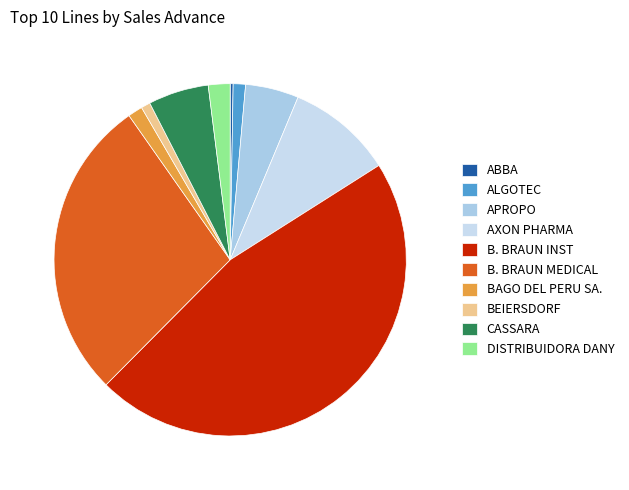

Count the number of slices in the pie.

10